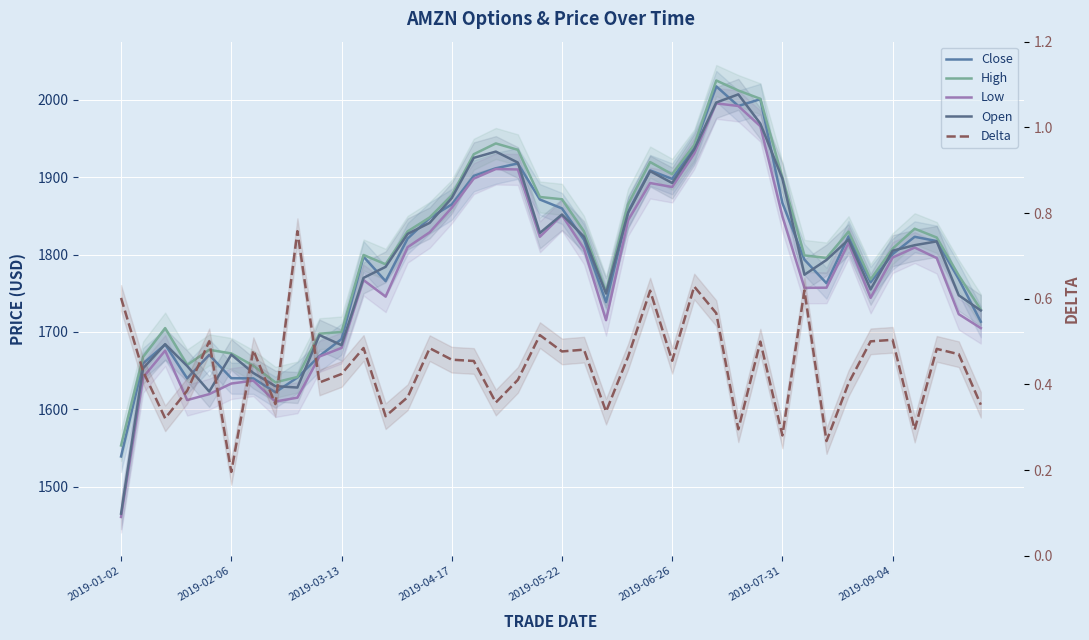

True or false: High and Close intersect in this chart.

False